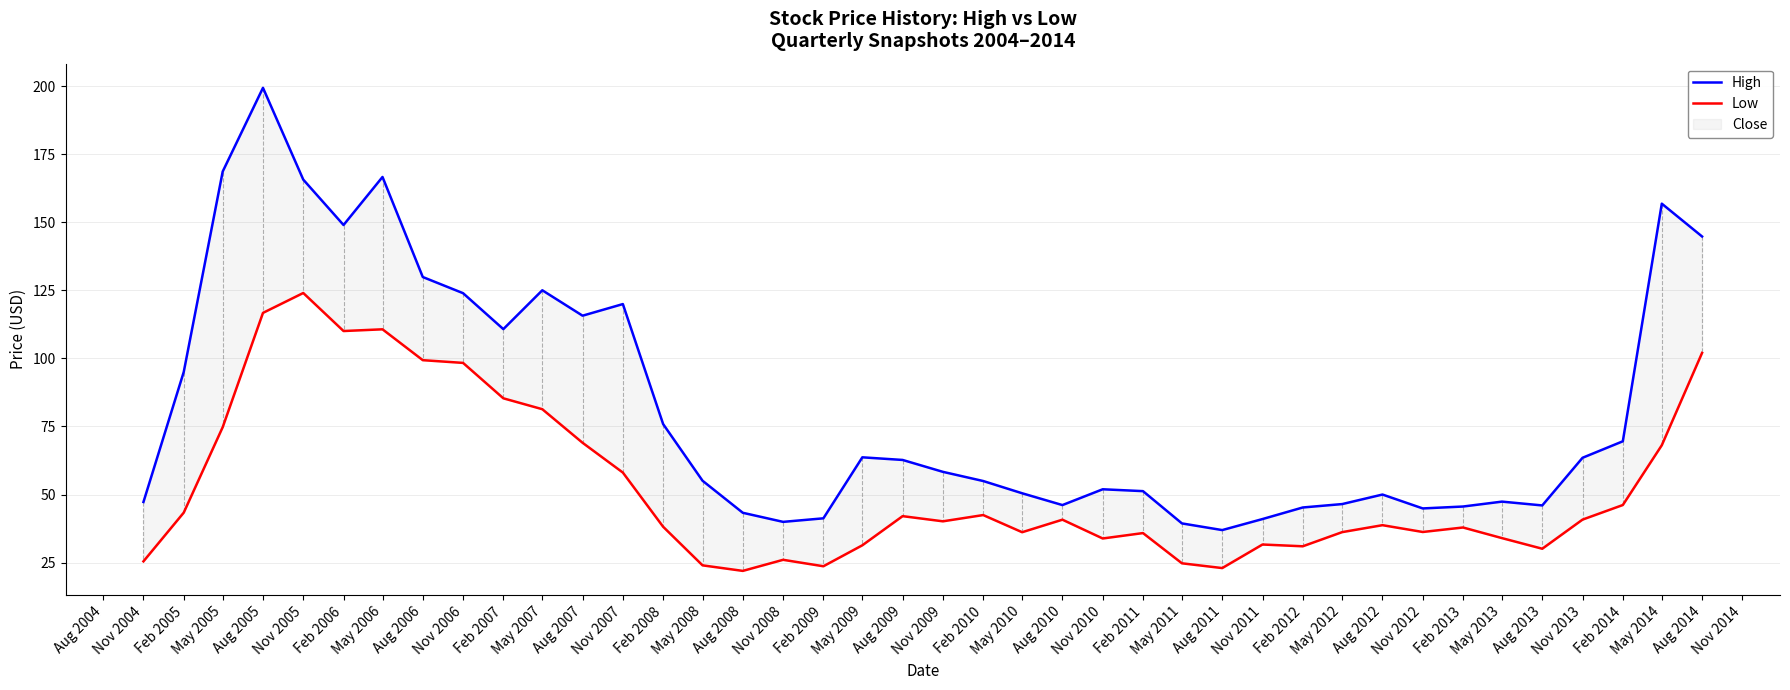

True or false: High and Low intersect in this chart.

False